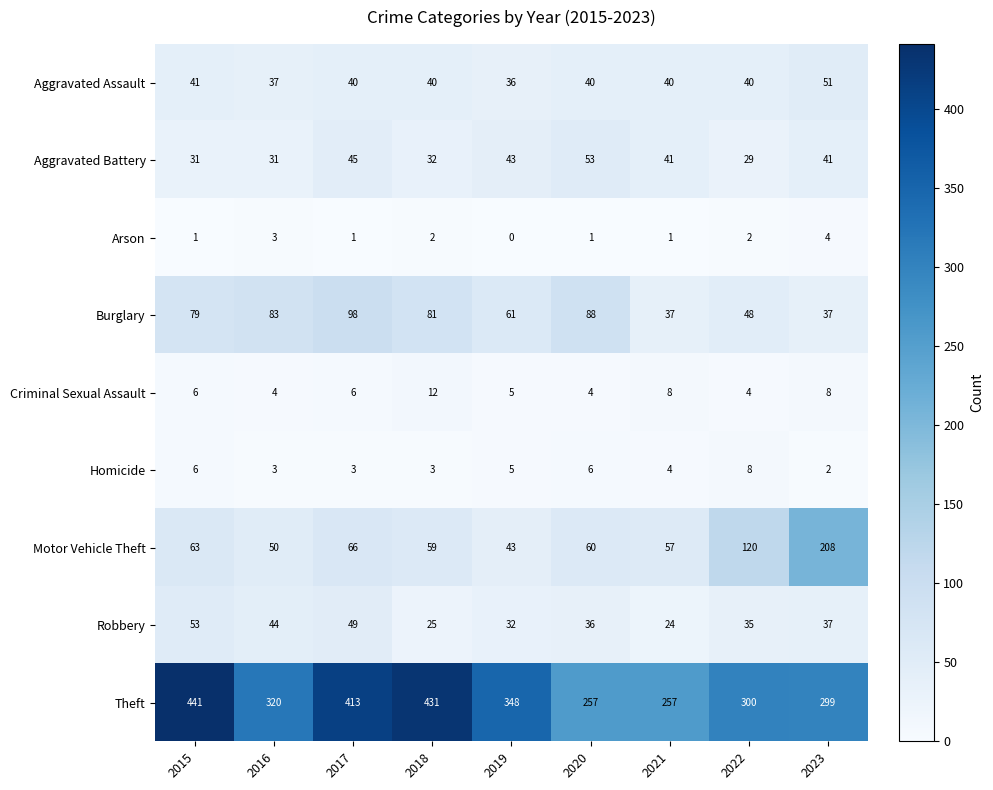

How many values in the Burglary series are below 79?

4